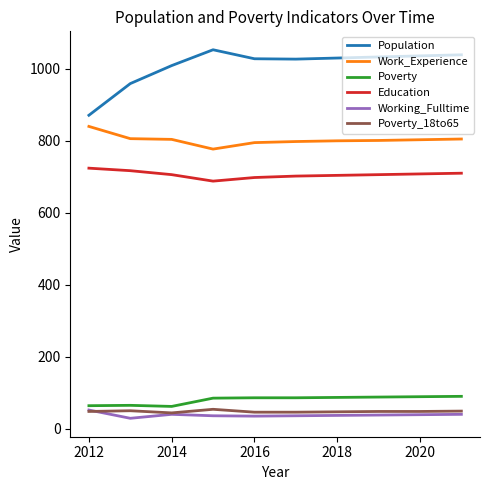

In Work_Experience, how many points are lower than both neighbors (excluding endpoints)?

1